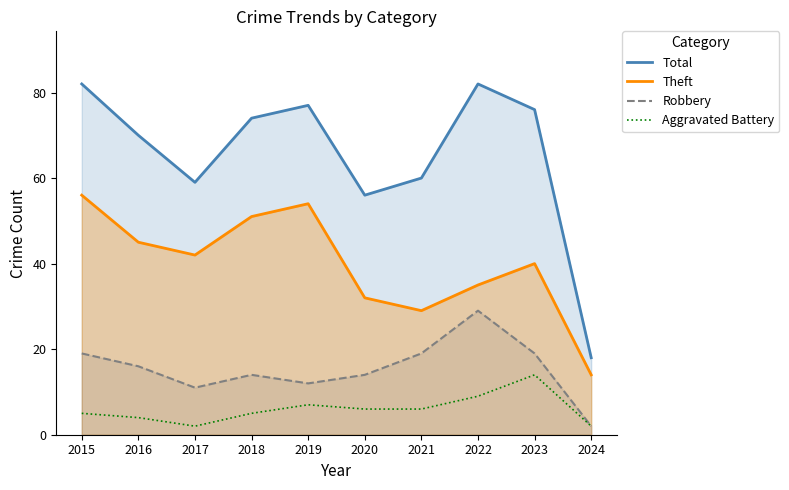

What is the value of the Aggravated Battery point at the 7th from the left?

6